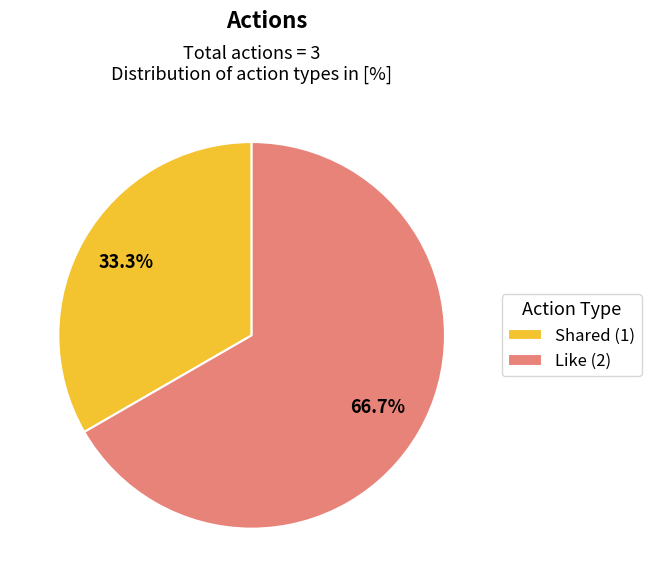

Between Like (2) and Shared (1), which is larger?

Like (2)